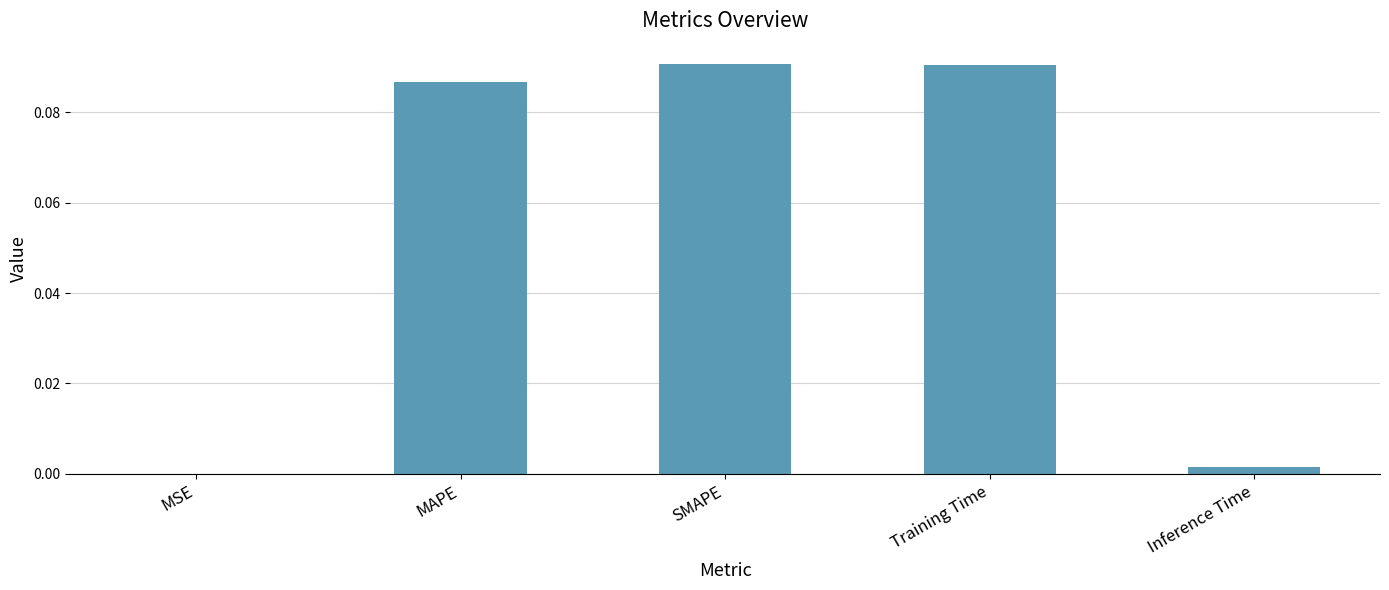

Count the number of data series in this chart.

1